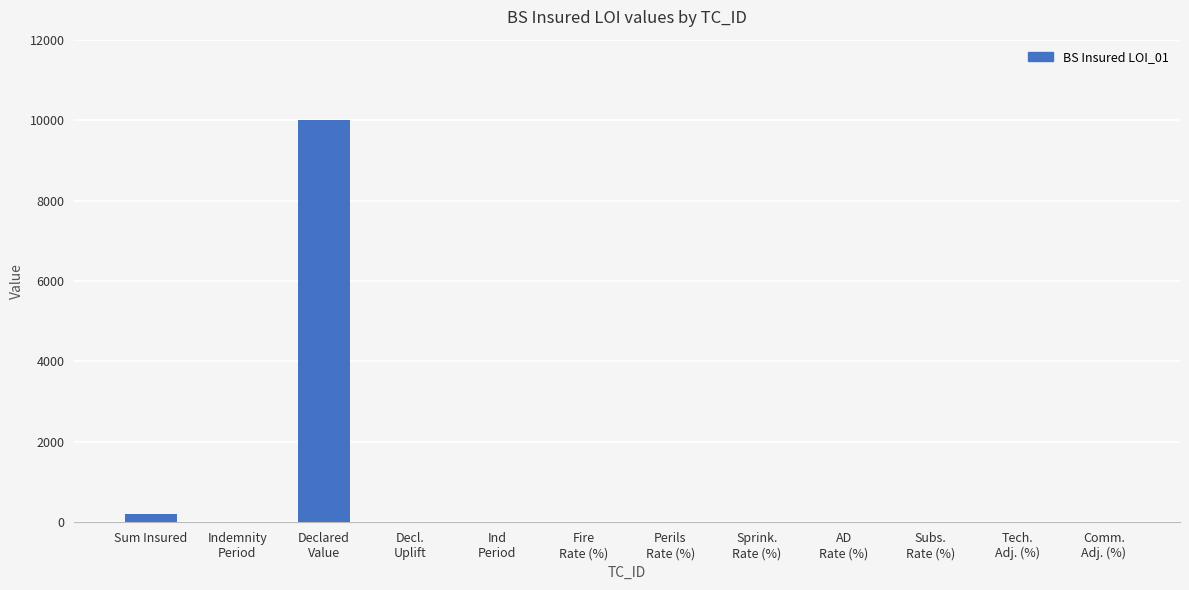

At which label is the value closest to 5002?

Sum Insured